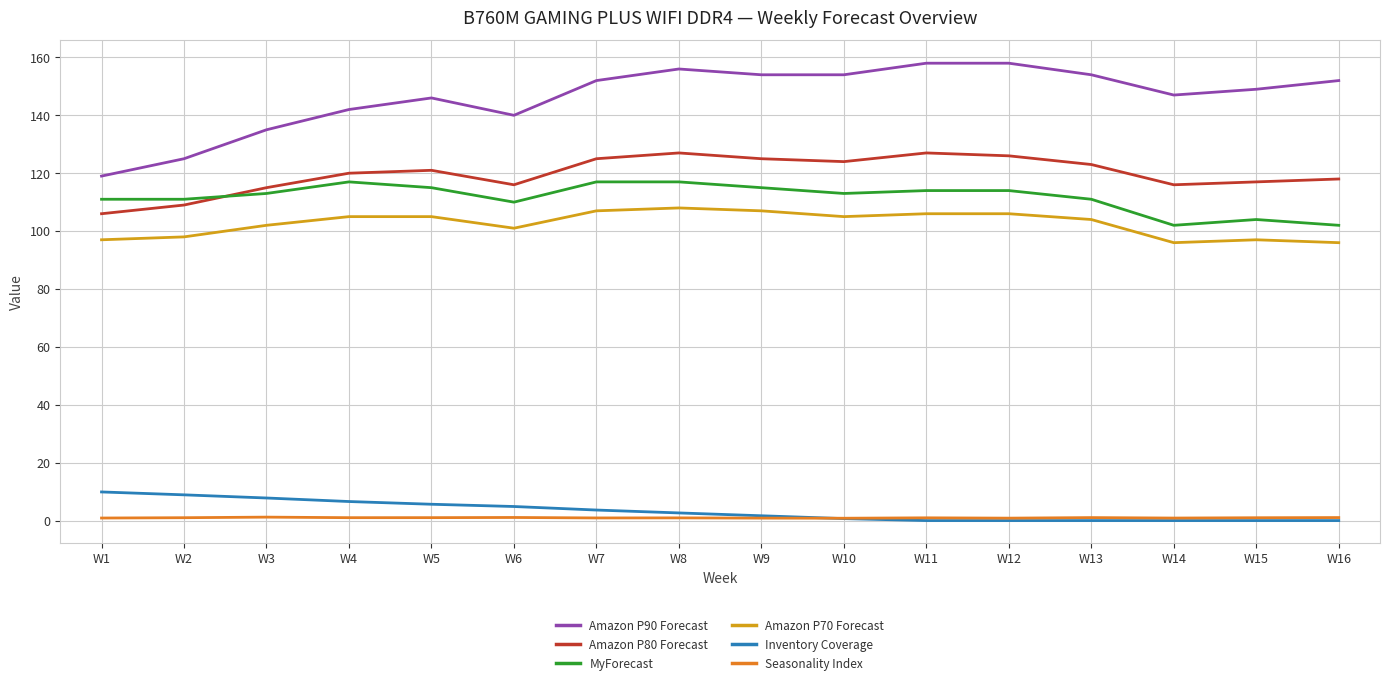

Which series has the largest total across all categories?

Amazon P90 Forecast